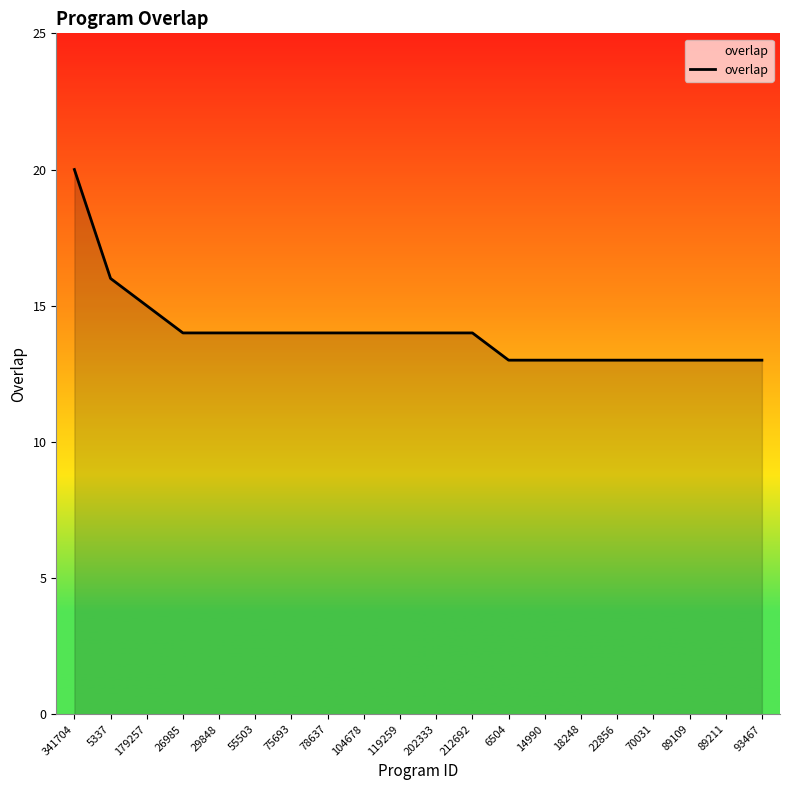

The chart shows a value of 5 at 93467. True or false?

False